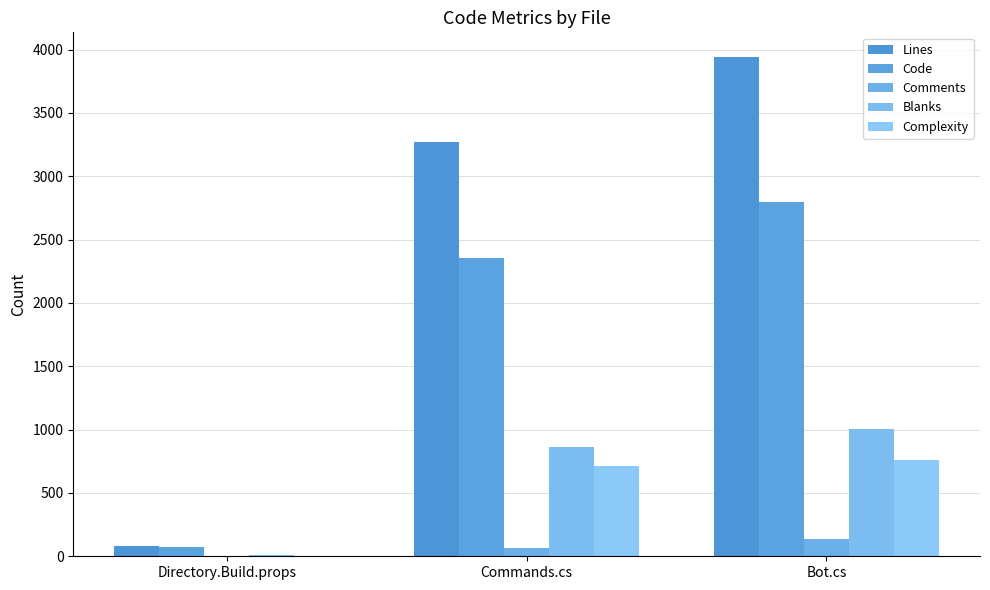

Reading right to left, extract all data points from this chart.

Lines: 3939	3274	84
Code: 2796	2351	72
Comments: 135	64	5
Blanks: 1008	859	7
Complexity: 763	715	6